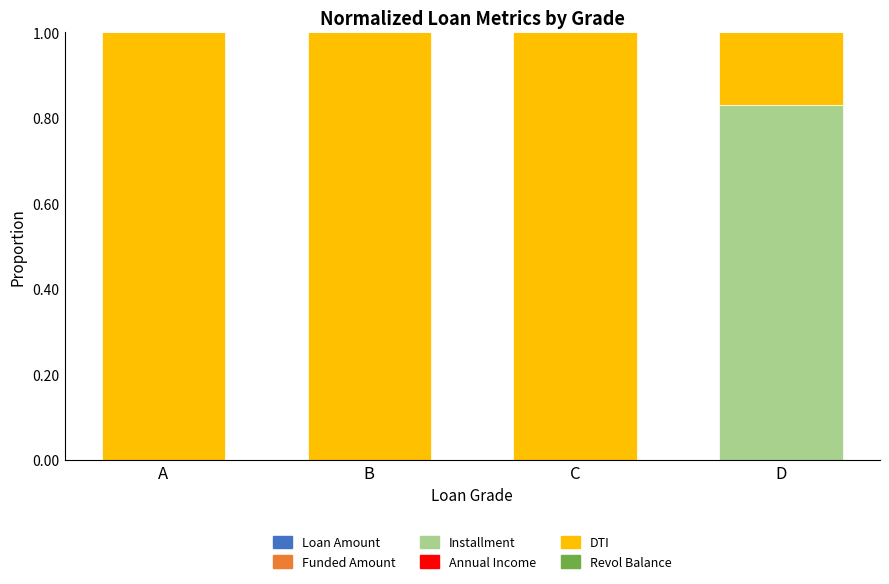

What is the total value across all series at B?

1.0